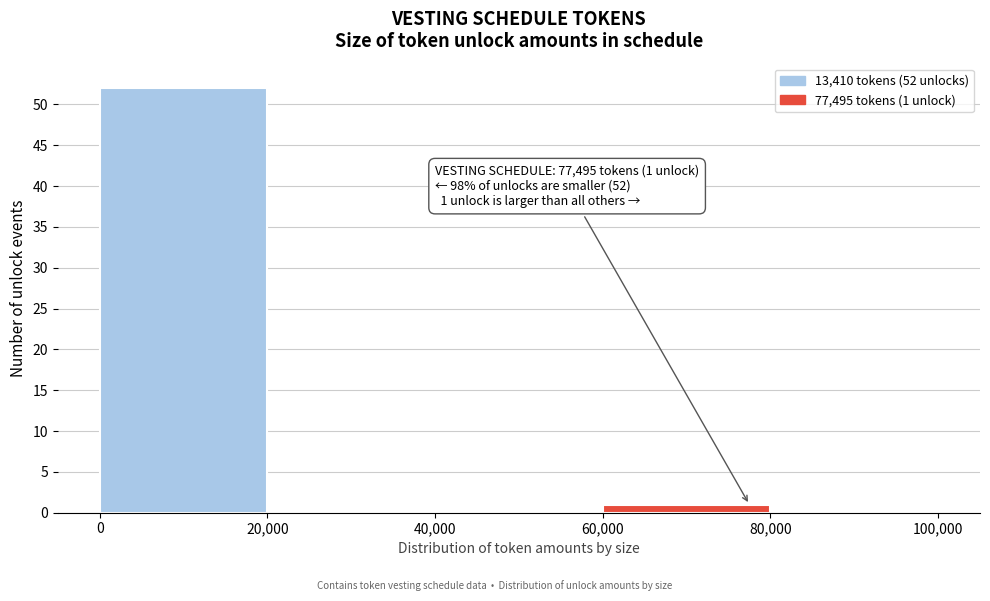

Over which range of the x-axis is the bar tallest?

0 to 20,000